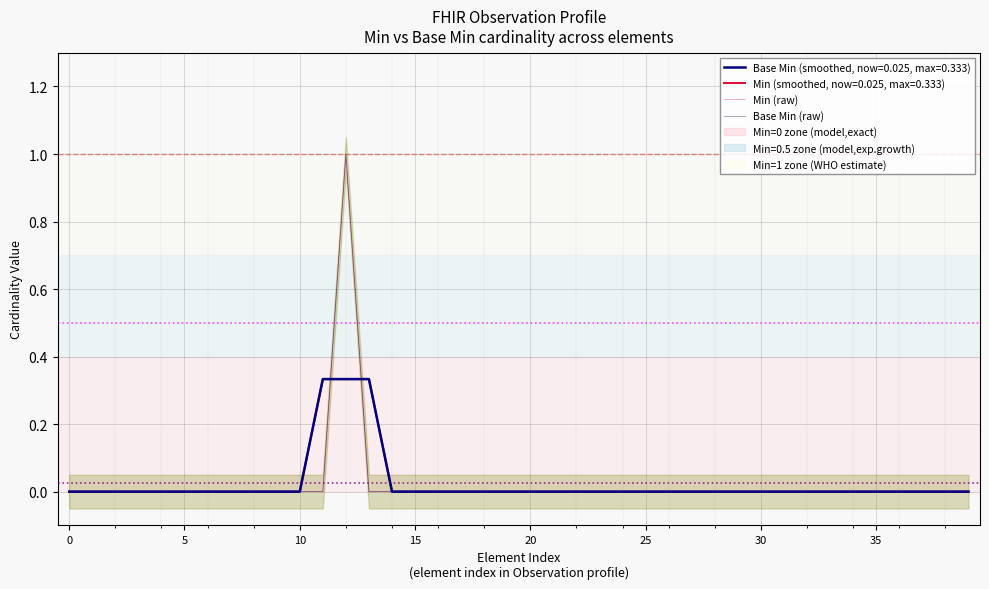

Rank the series at 17 from lowest to highest value.

Min (raw), Base Min (raw)